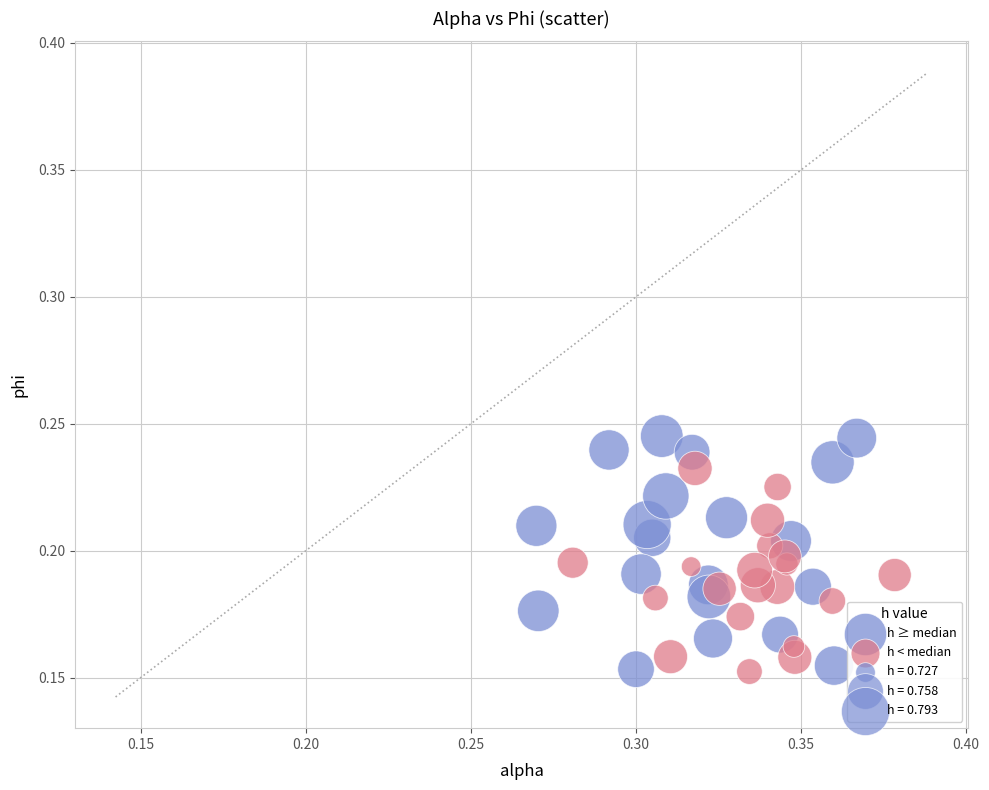

Which series contains the highest Y value?

h ≥ median